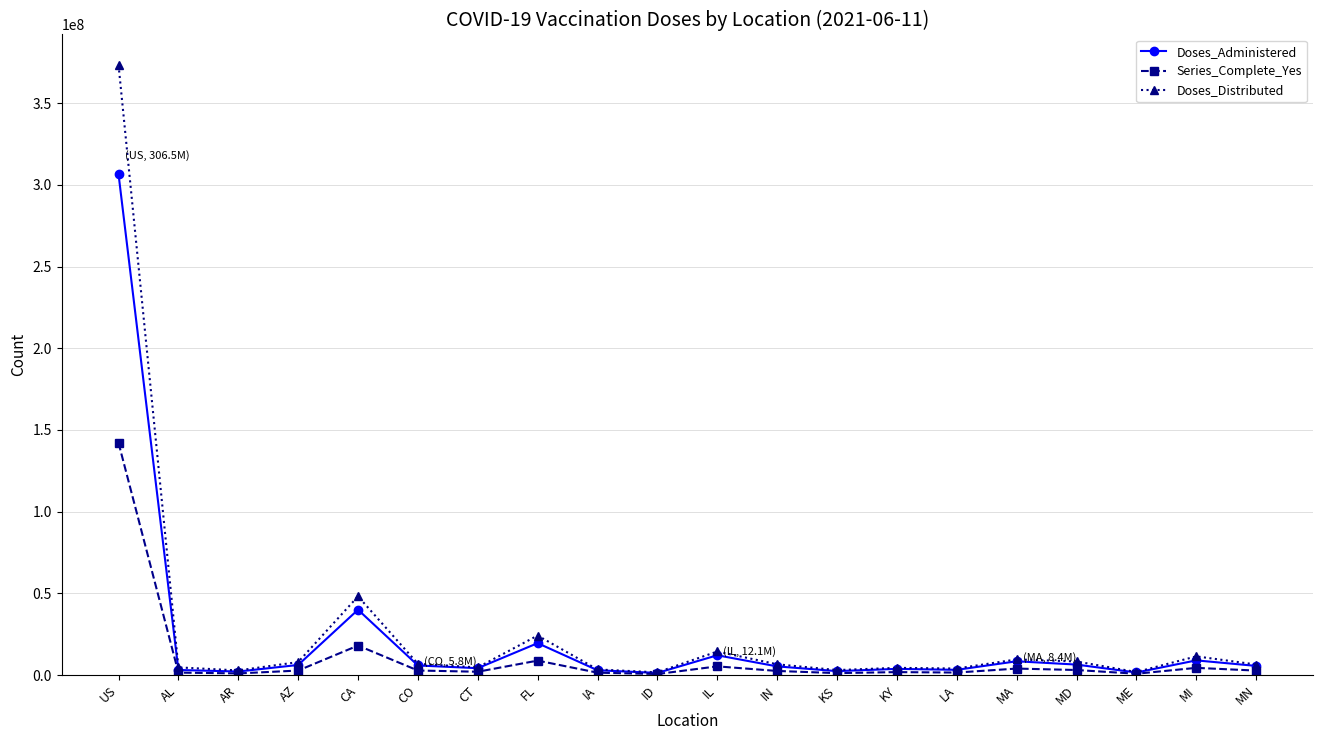

What is the smallest value displayed?

602998